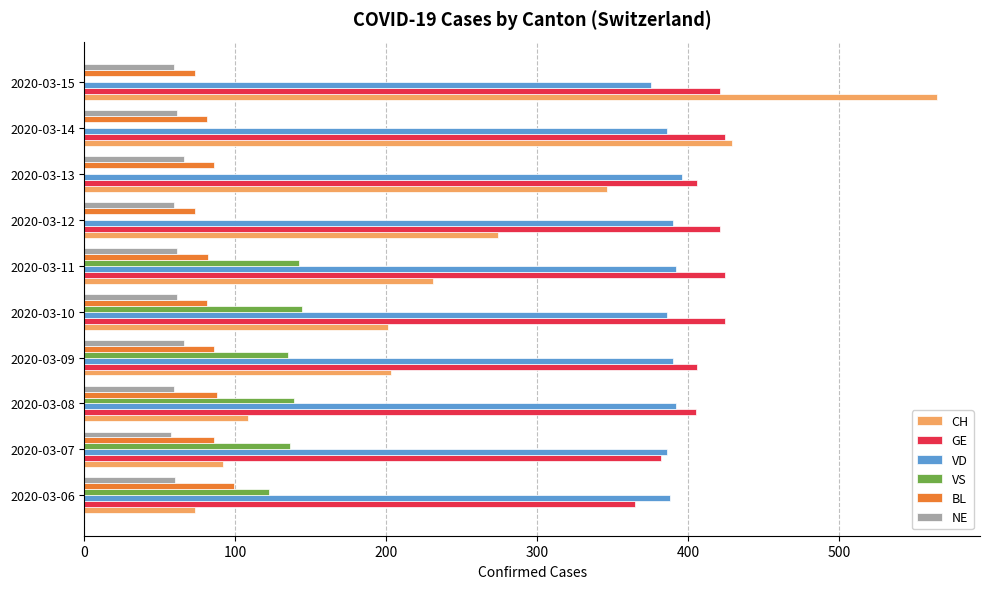

What is the maximum value shown in the chart?

565